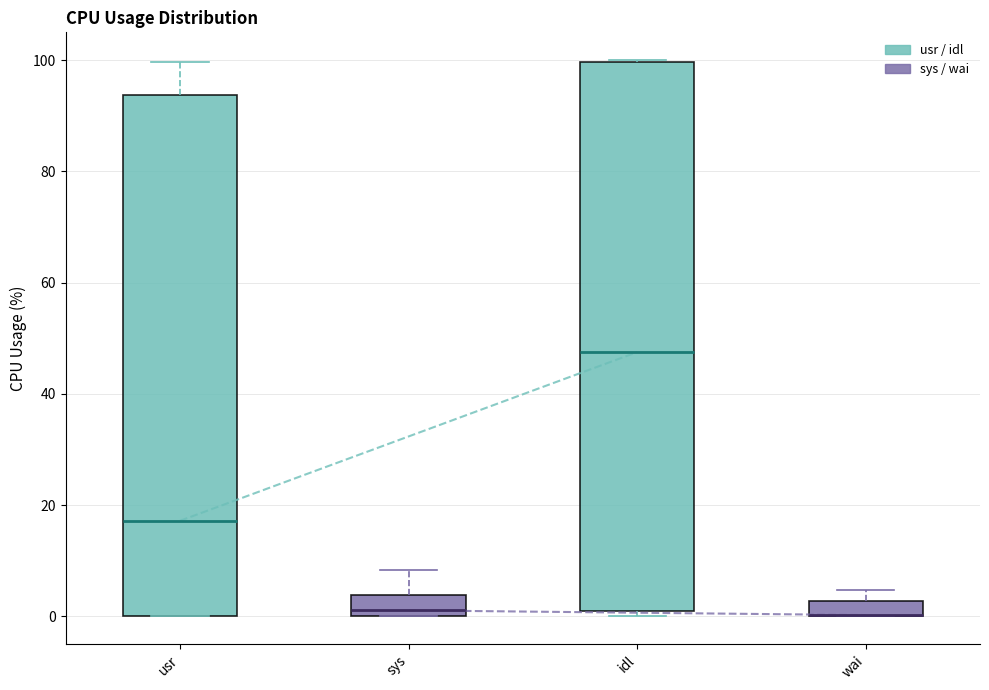

Where does the median line of the box for idl sit on the y-axis? The values are not printed on the chart, so give them approximately, as read against the axis.

48